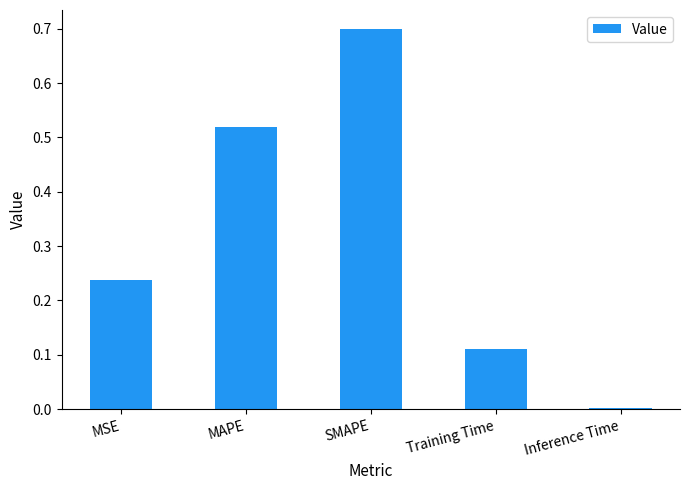

The value at SMAPE is 0.7. True or false?

True